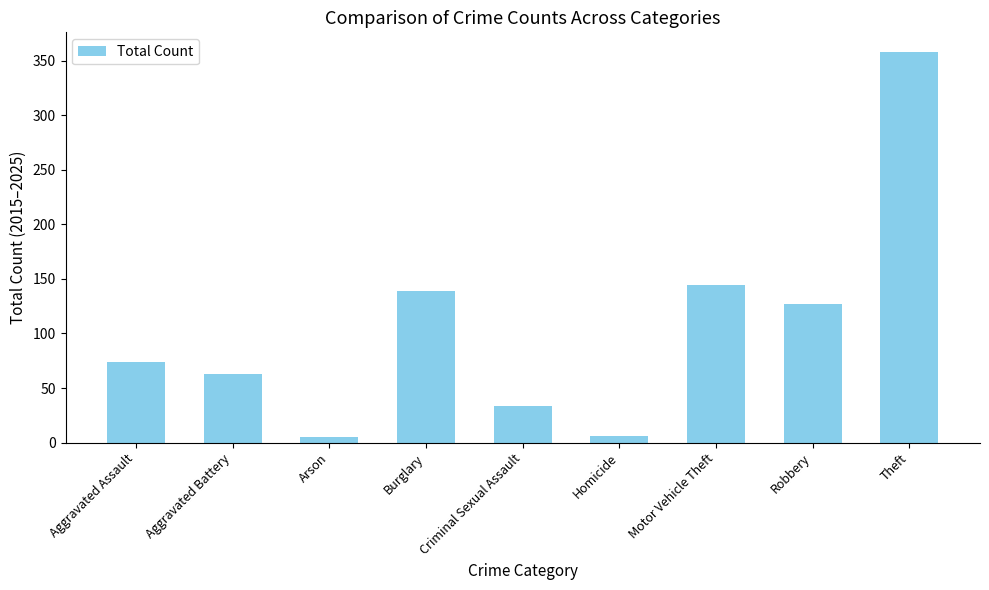

Which has a higher value, Motor Vehicle Theft or Aggravated Assault?

Motor Vehicle Theft